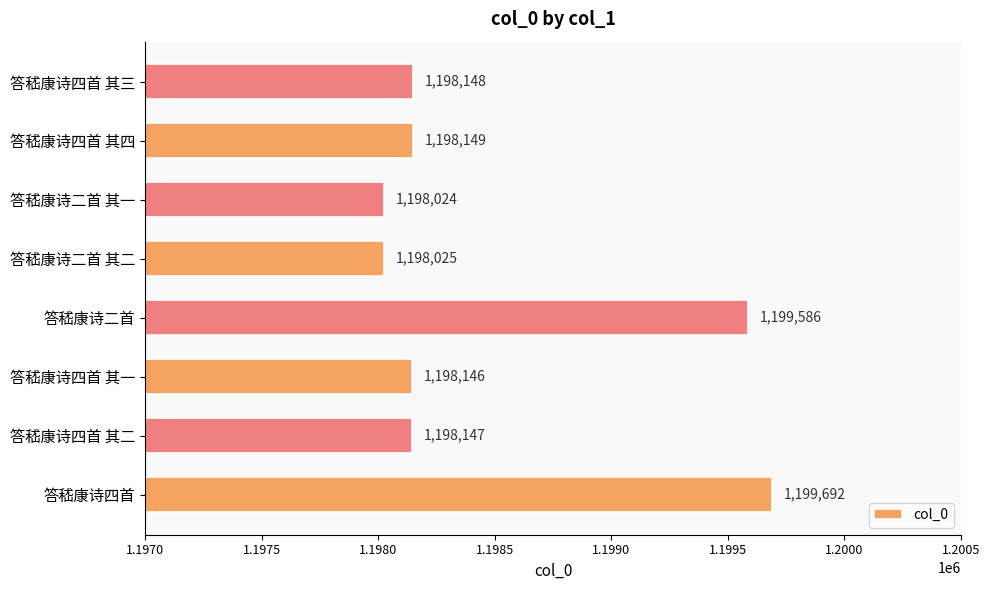

What is the sum of all values?

9587917